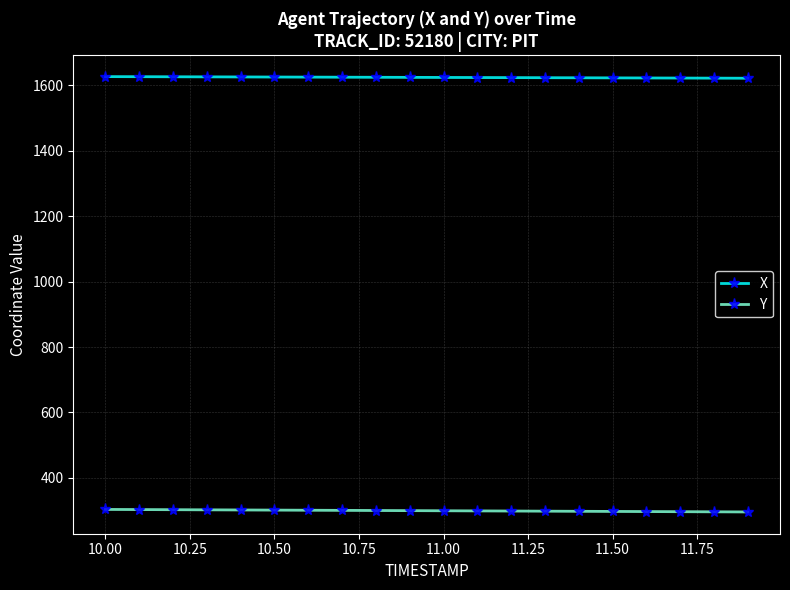

What is the average value of the Y series?

299.7